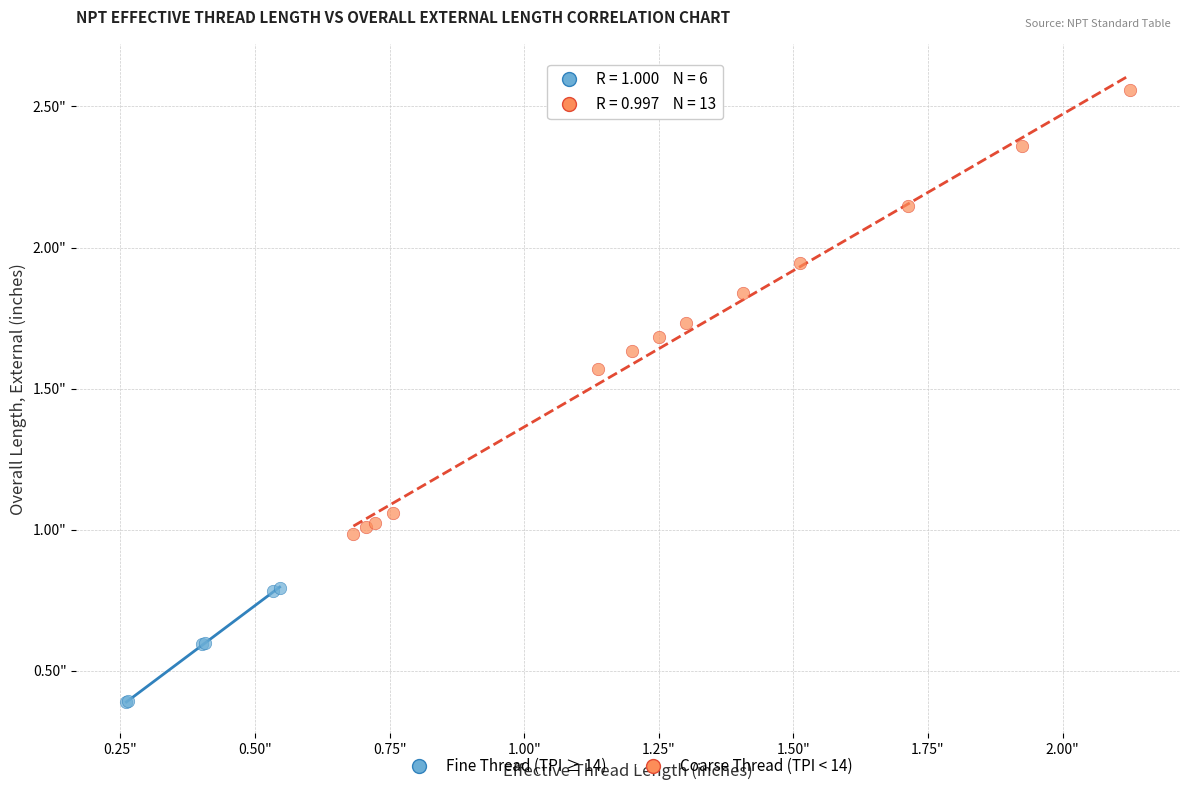

Which series has the largest Y range (max minus min)?

Coarse Thread (TPI < 14)